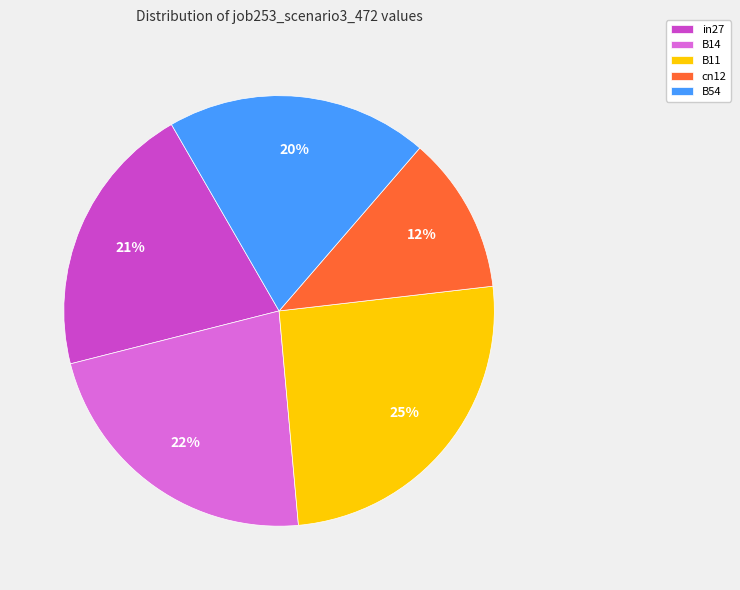

Rank the categories by value from highest to lowest.

B11, B14, in27, B54, cn12